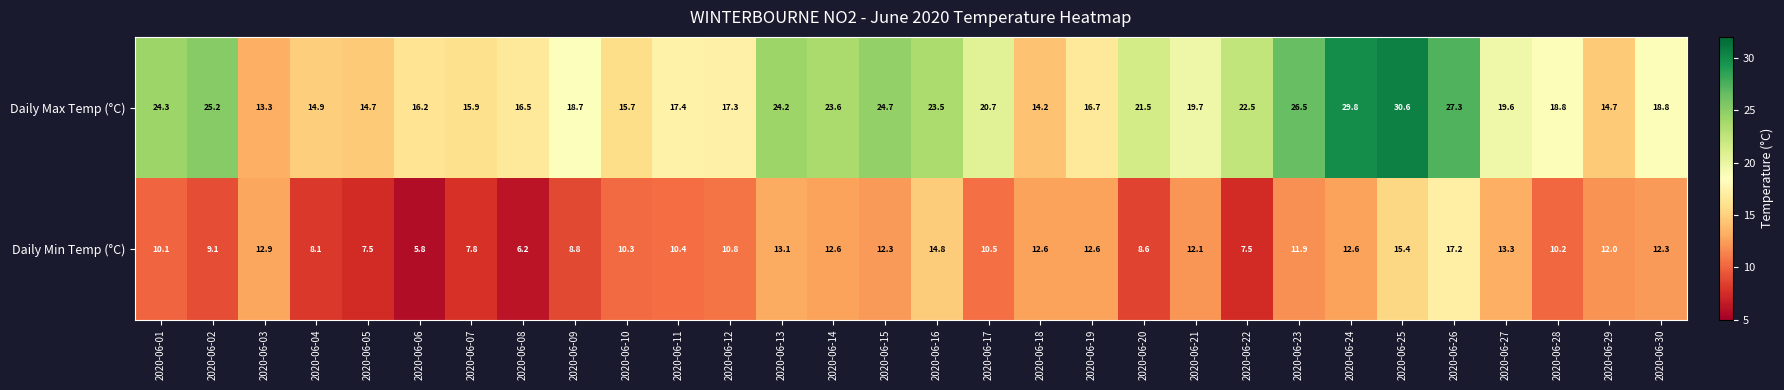

How many series are shown in this chart?

2